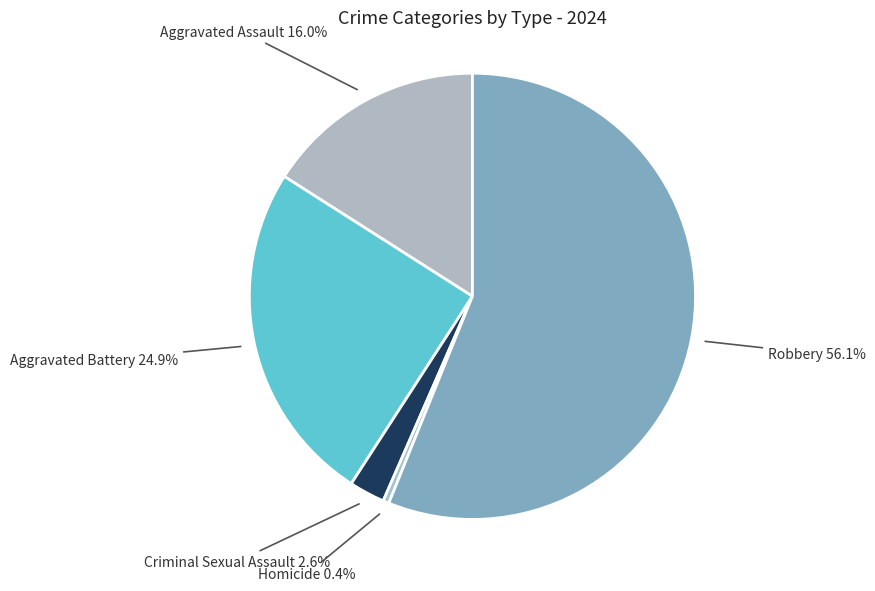

Is there any slice that represents more than half of the pie?

Yes